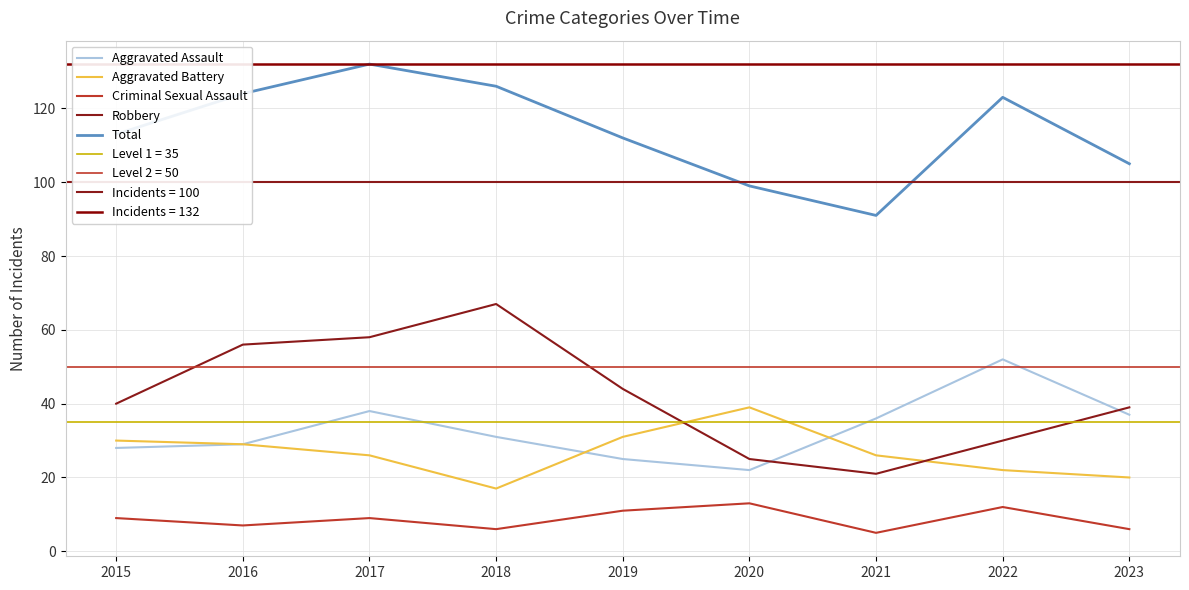

How many interior local peaks does the Robbery series have?

1